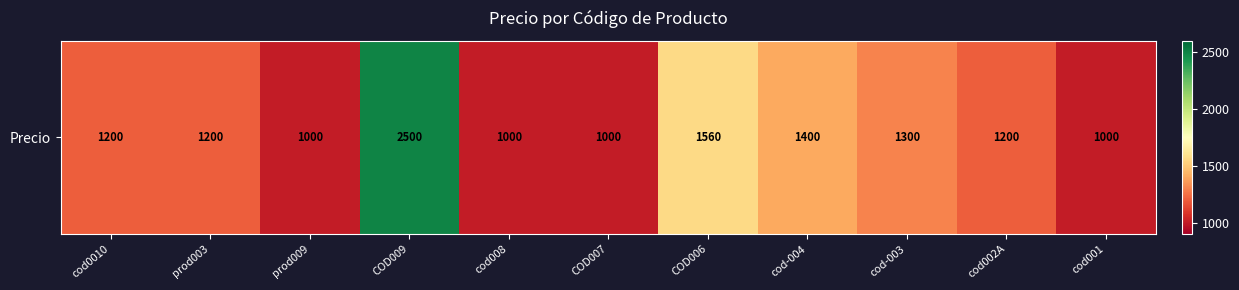

What is the difference between the values at prod003 and cod-004?

200